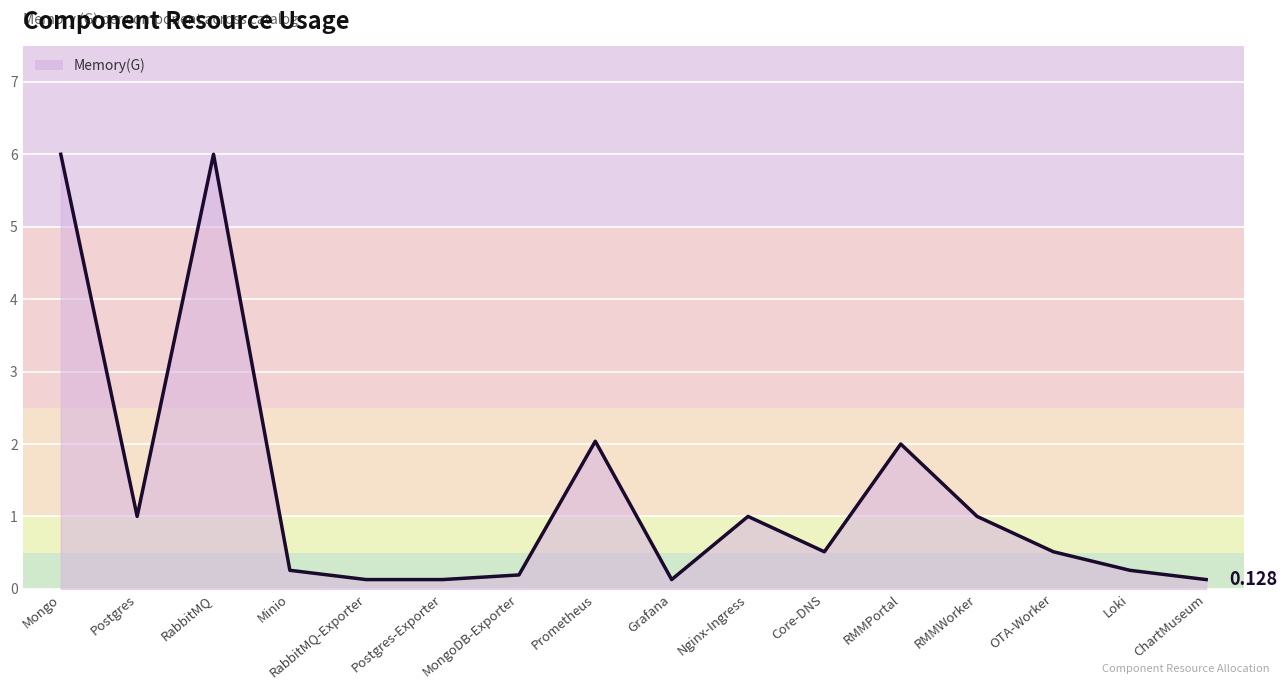

List the labels in order of value, largest first.

Mongo, RabbitMQ, Prometheus, RMMPortal, Postgres, Nginx-Ingress, RMMWorker, Core-DNS, OTA-Worker, Minio, Loki, MongoDB-Exporter, RabbitMQ-Exporter, Postgres-Exporter, Grafana, ChartMuseum